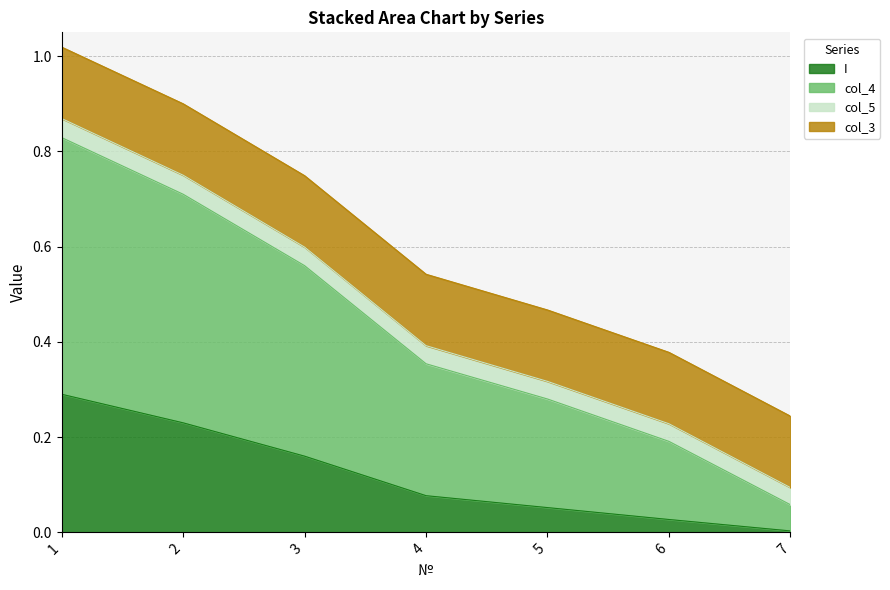

At which label does col_4 reach its minimum?

7